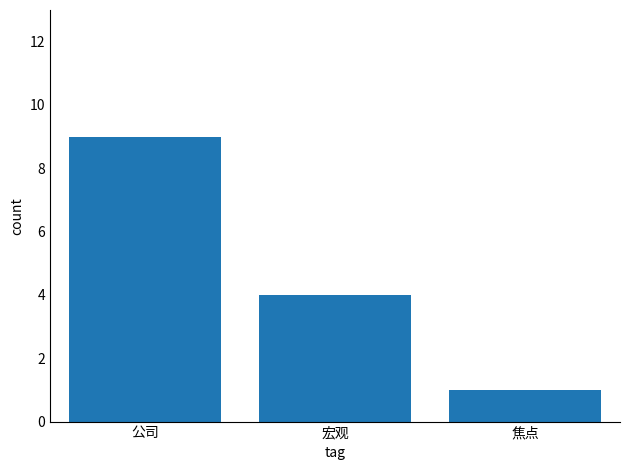

Which has a higher value, 公司 or 焦点?

公司